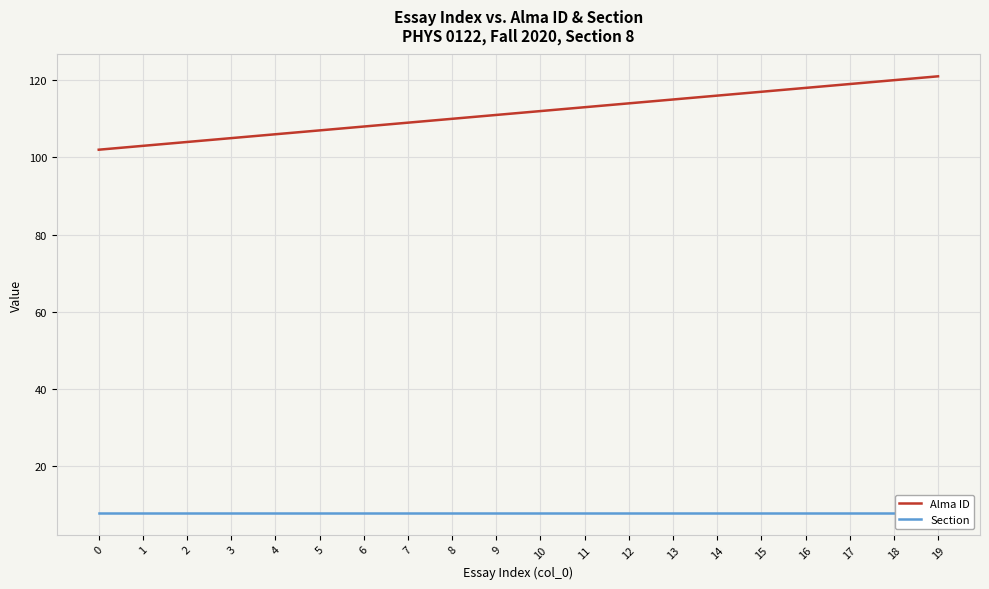

What is the value of the Section point at the 16th from the left?

8